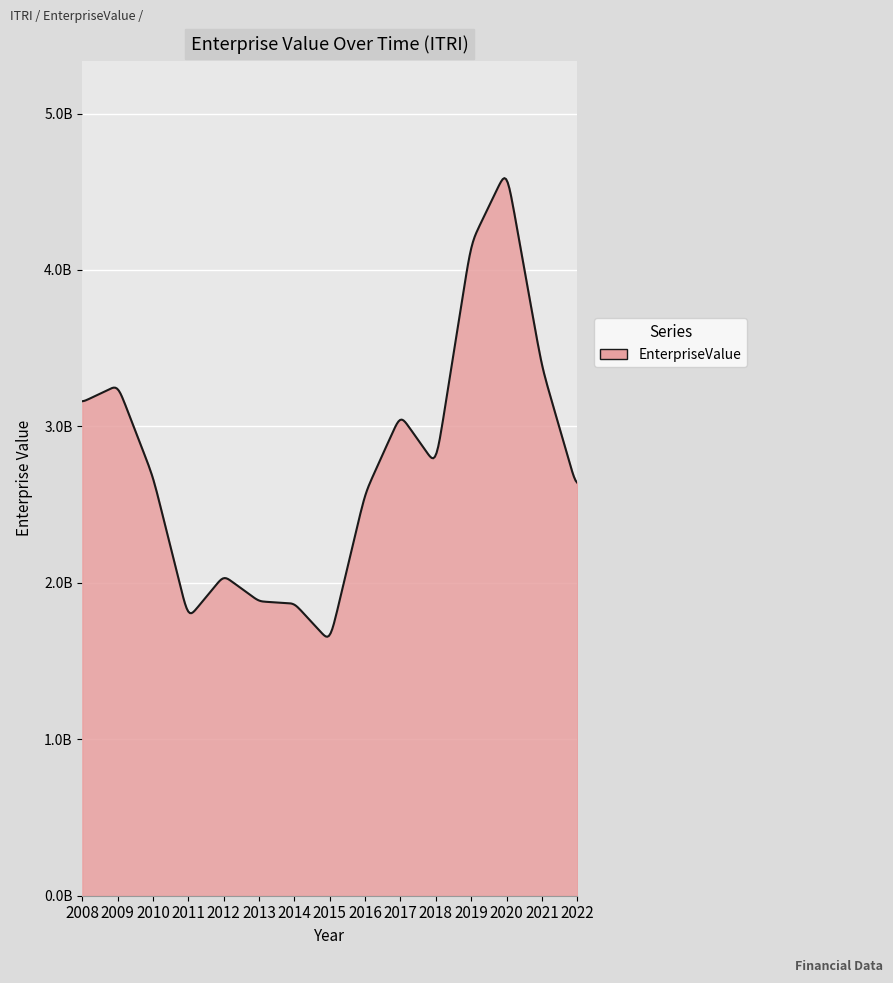

How many points are higher than both their immediate neighbors (excluding endpoints)?

4